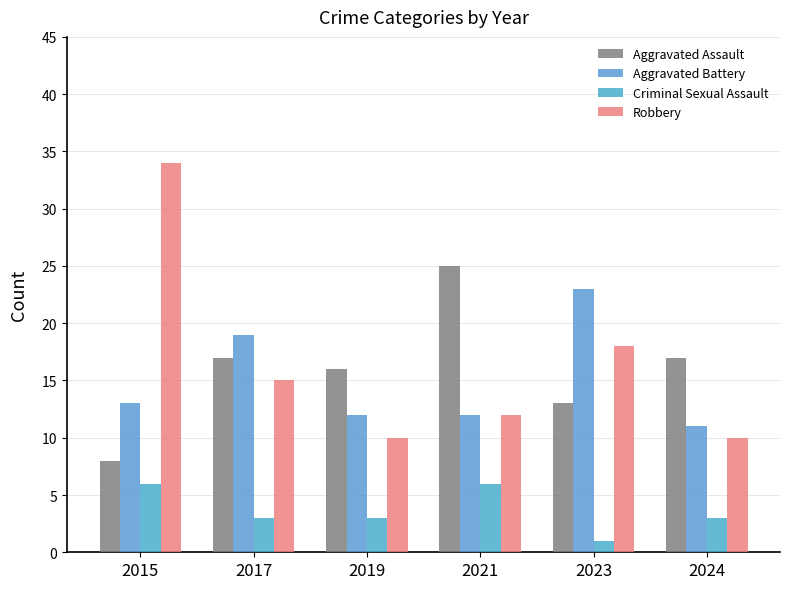

The value of Criminal Sexual Assault at 2023 is 1. True or false?

True